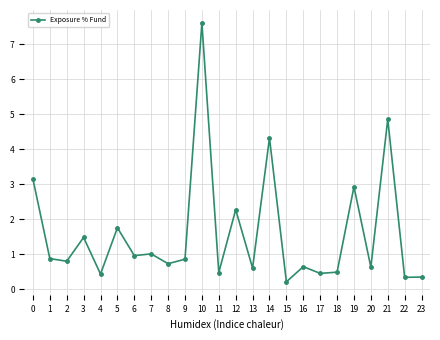

What is the difference between the maximum and minimum values?

7.4